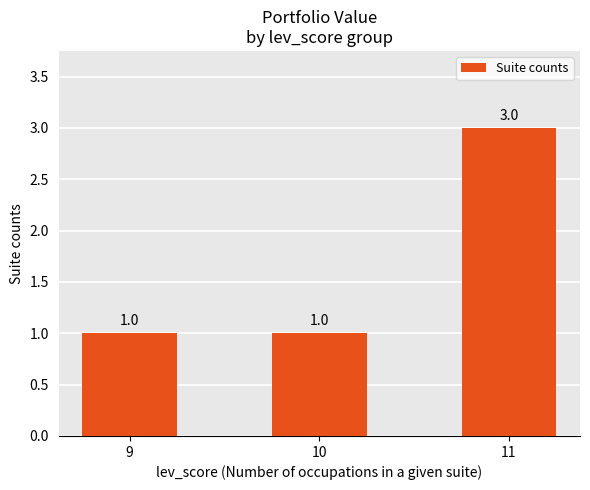

Are the bars horizontal?

No